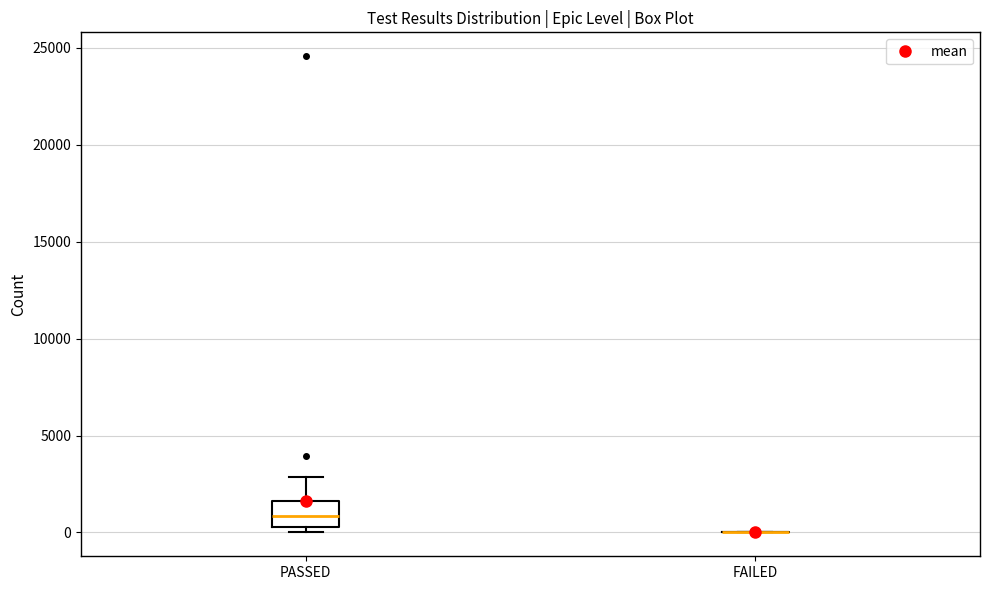

Reading left to right, transcribe this box plot: for each box, give where its median line is, the range the box spans, and where its two whiskers end, as read against the y-axis. The values are not printed on the chart, so give them approximately, as read against the axis.

PASSED: median 1000, box 500 to 1500, whiskers 0 to 3000
FAILED: box collapsed to a line at 0, whiskers 0 to 0